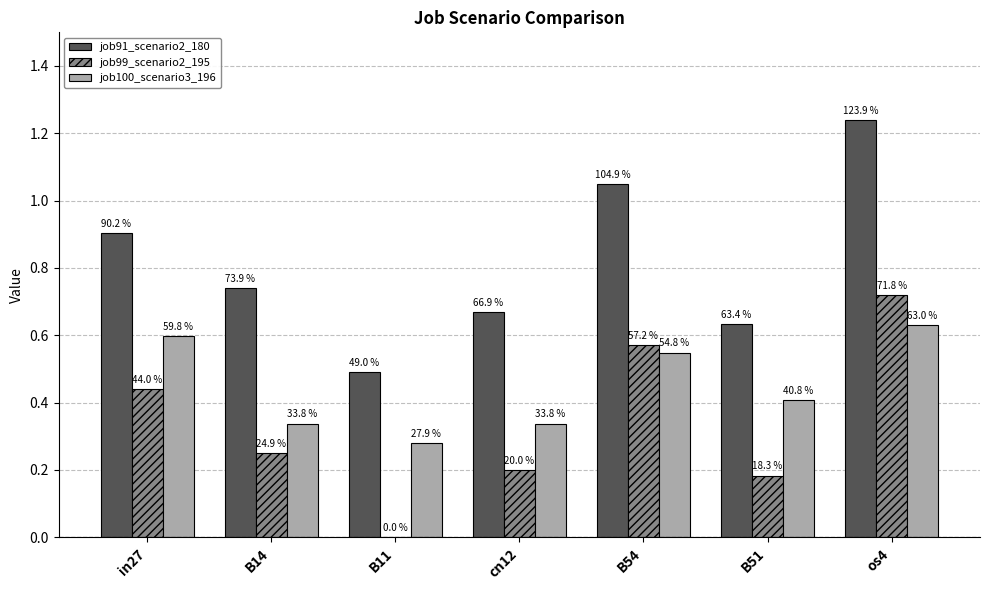

What are all the series names shown in the legend?

job91_scenario2_180, job99_scenario2_195, job100_scenario3_196